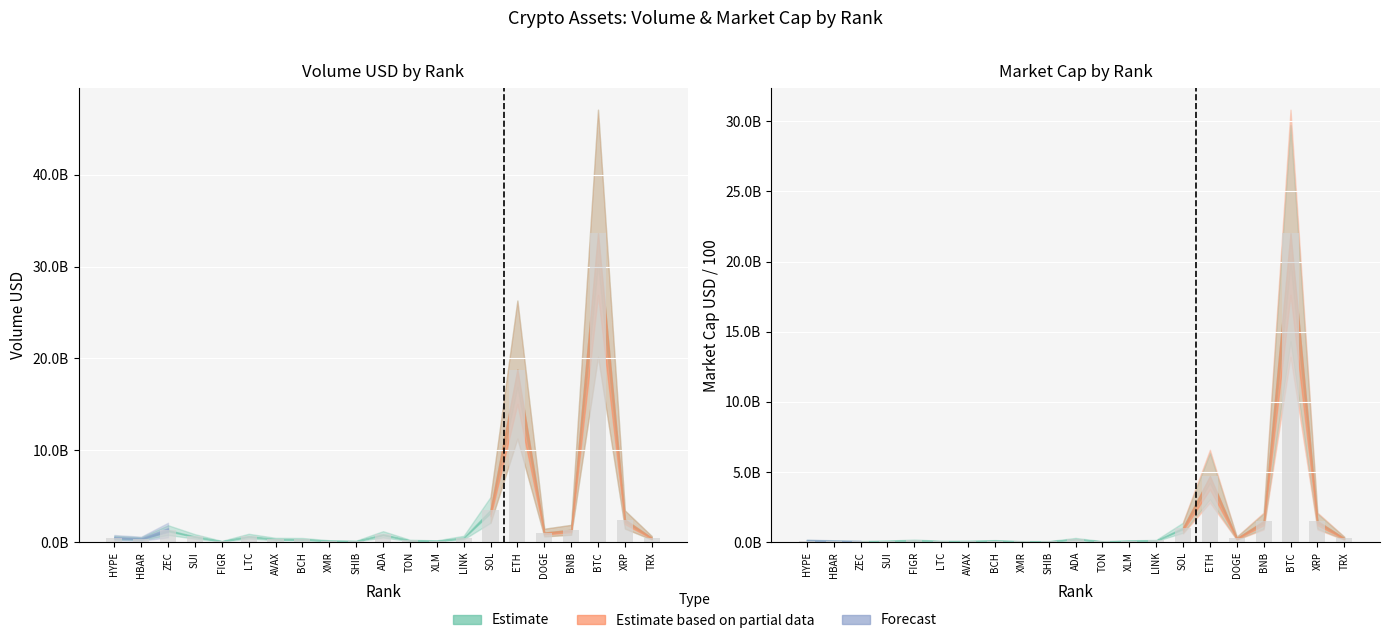

Rank the categories by market_cap_scaled value from highest to lowest.

BTC, ETH, XRP, BNB, SOL, DOGE, TRX, ADA, FIGR, LINK, HYPE, BCH, XLM, SUI, HBAR, AVAX, LTC, ZEC, XMR, SHIB, TON